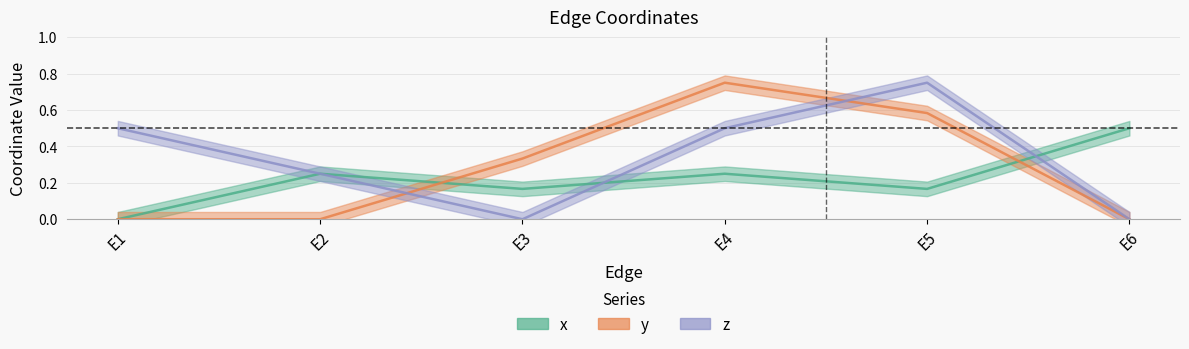

Which category has the highest value across all series?

E4